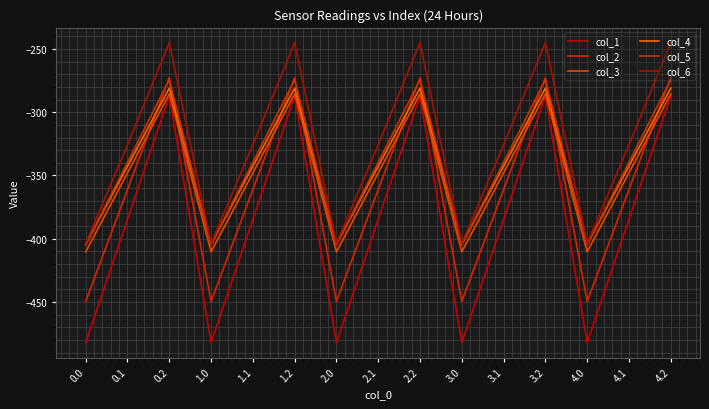

Is this an area chart (filled region under the line)?

No